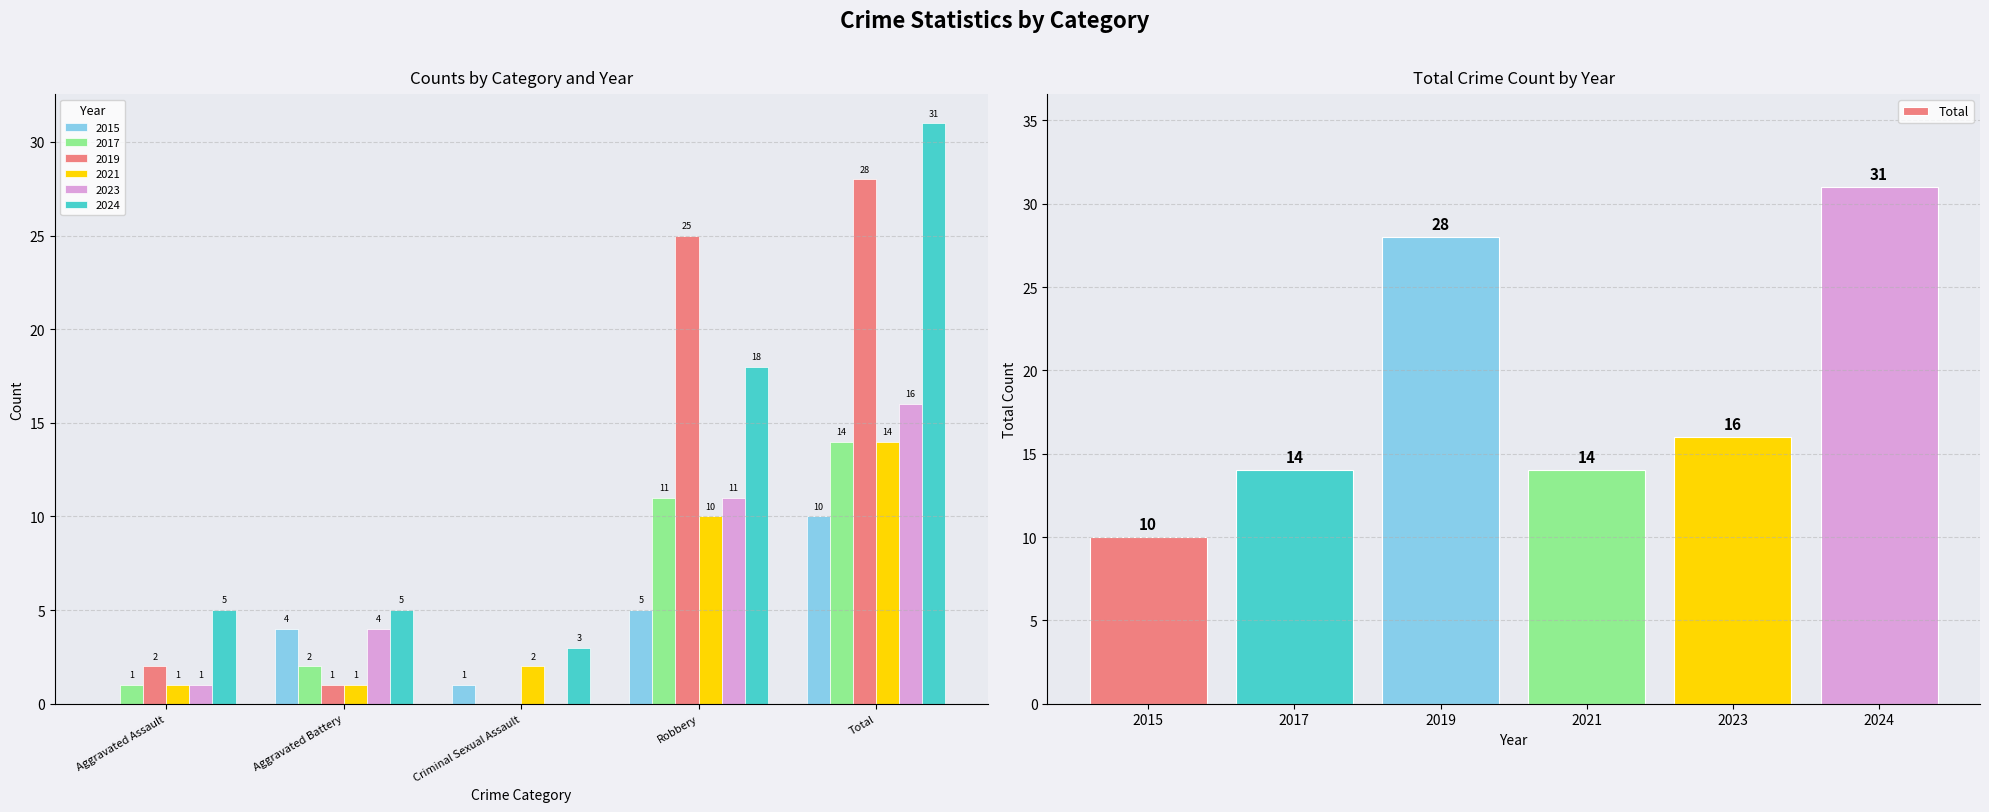

Count the number of data series in this chart.

1